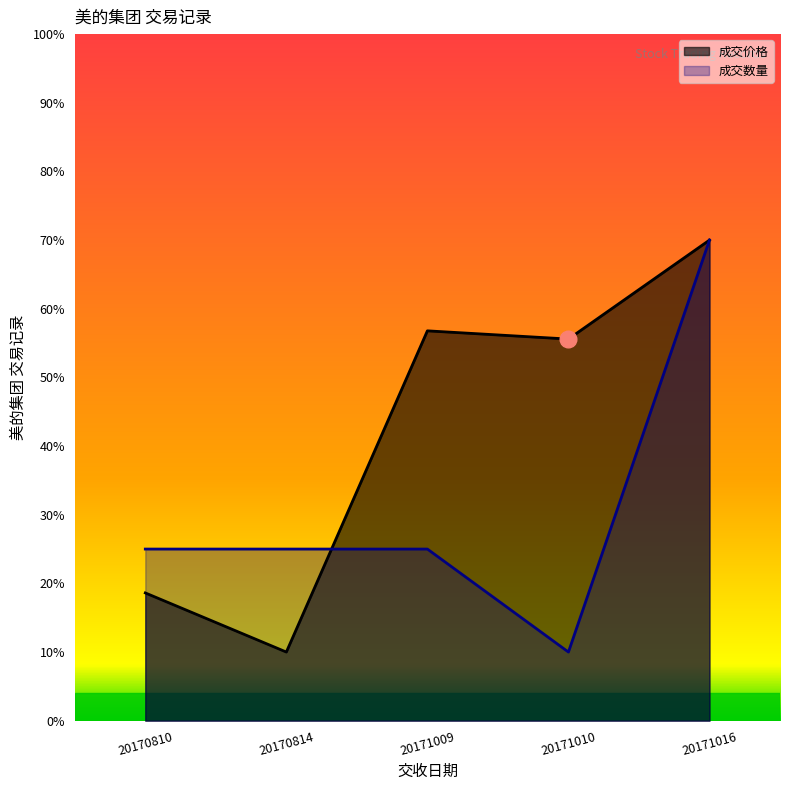

What is the sum of all 成交数量 values?

155.0